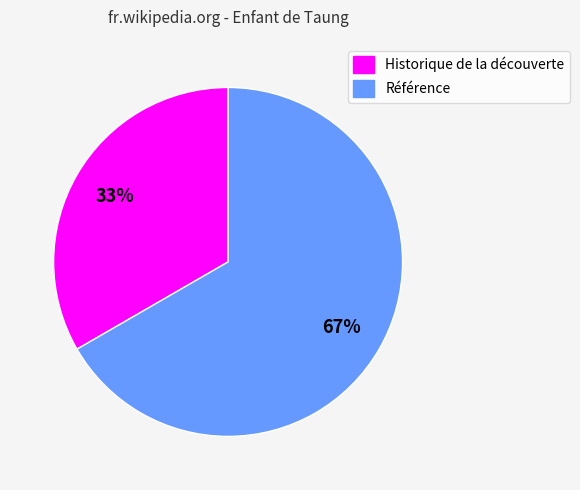

Is the sum of Référence and Historique de la découverte greater than half?

Yes